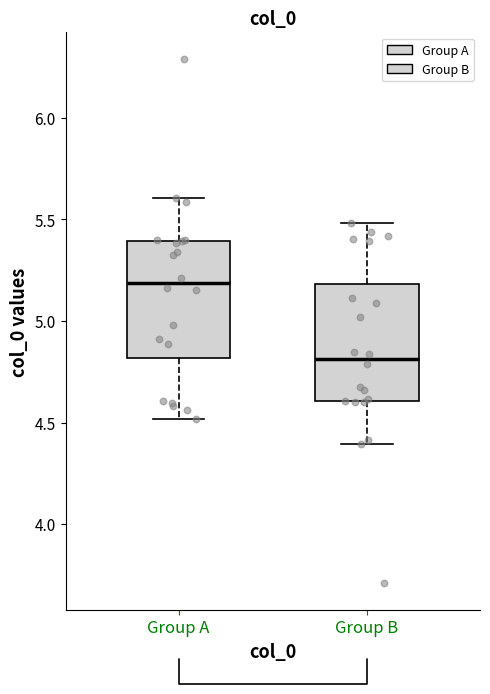

Reading left to right, read every box against the y-axis: the position of its median line, the range the box covers, and the ends of its whiskers. The values are not printed on the chart, so give them approximately, as read against the axis.

Group A: median 5.2, box 4.8 to 5.4, whiskers 4.5 to 5.6
Group B: median 4.8, box 4.6 to 5.2, whiskers 4.4 to 5.5